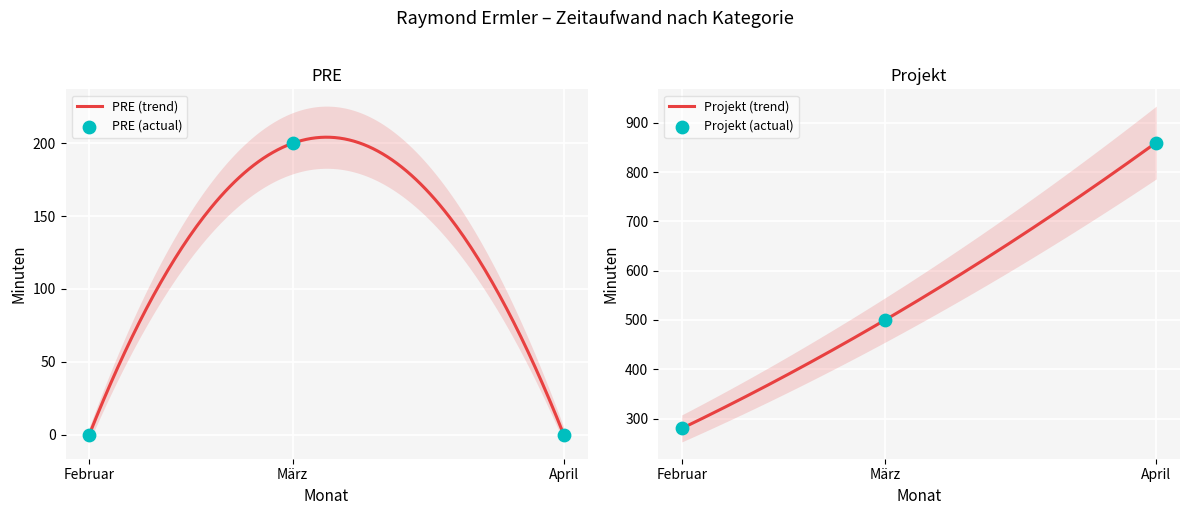

Which series reaches the minimum Y coordinate?

PRE